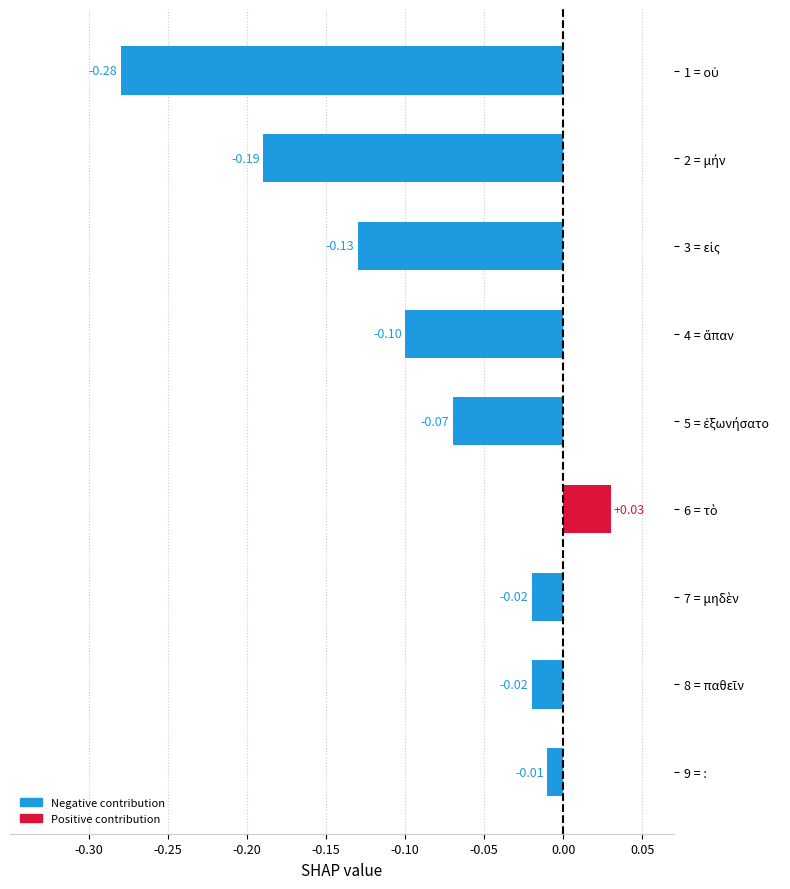

How many values are above zero?

1